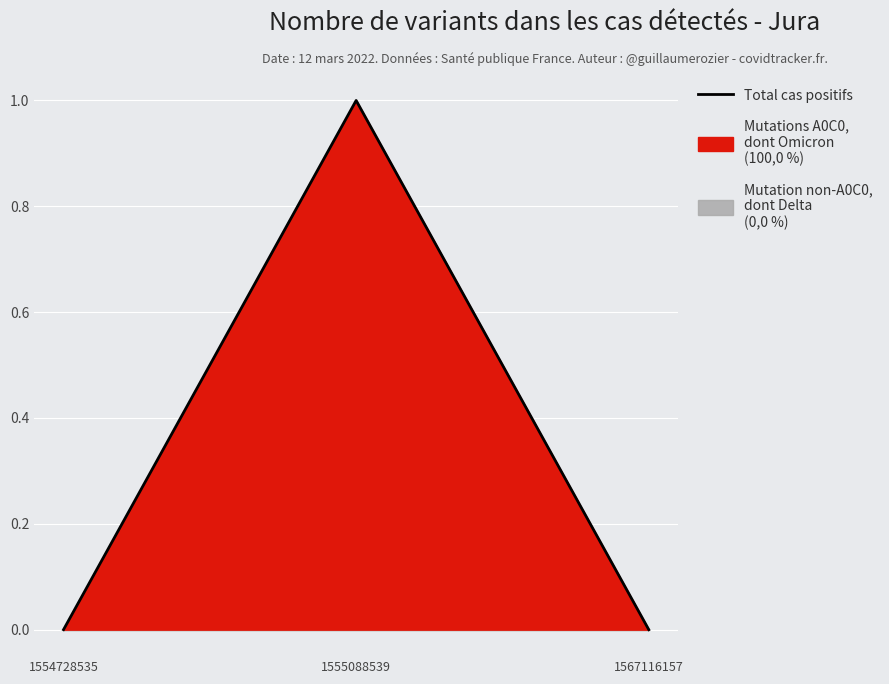

Reading left to right, transcribe all the data shown in this chart.

0	1	0